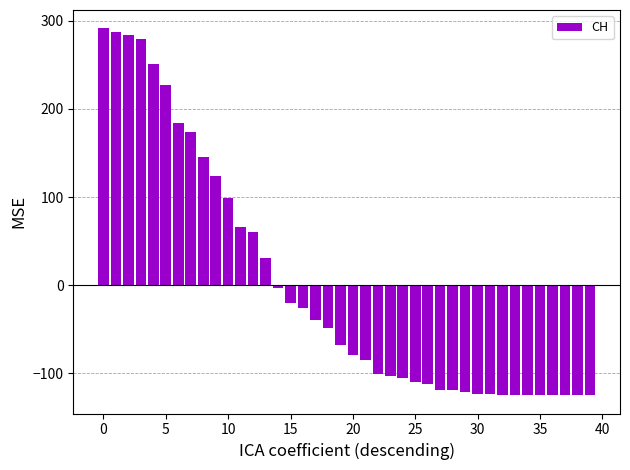

What is the greatest value displayed?

291.3